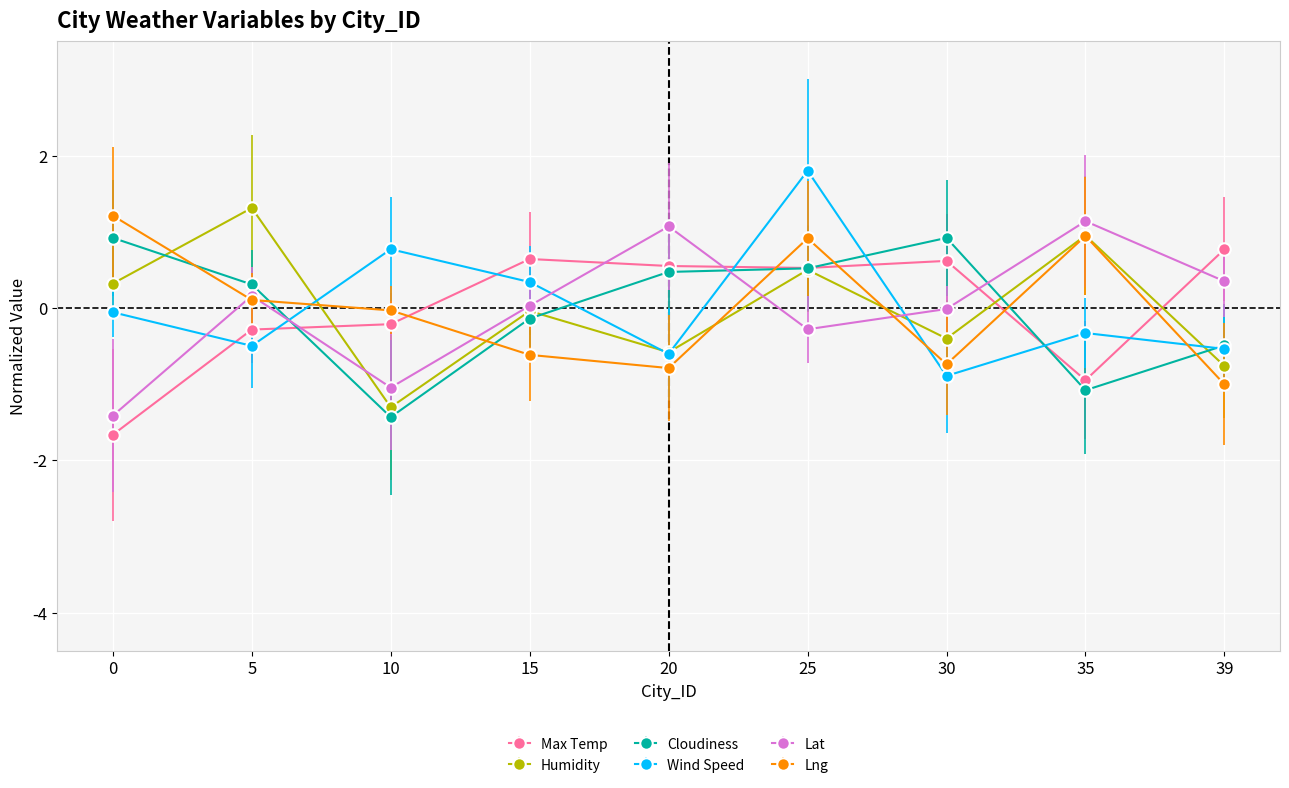

What is the minimum value shown in the chart?

-1.7